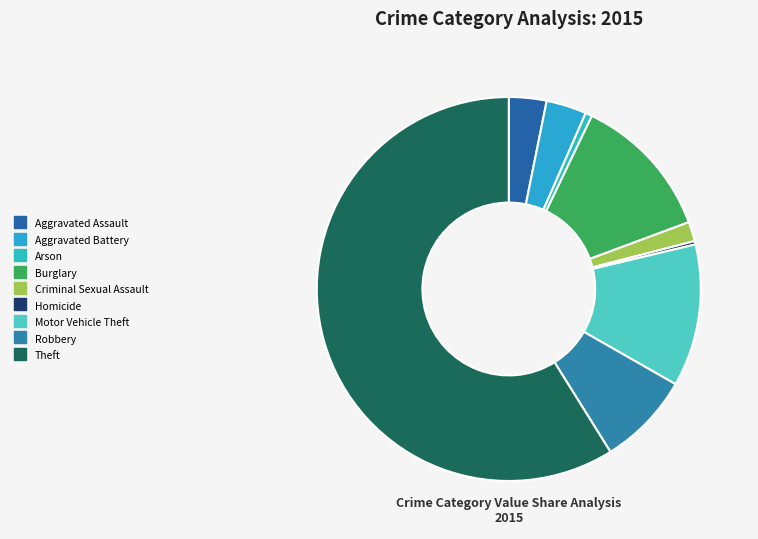

Rank the categories by value from lowest to highest.

Homicide, Arson, Criminal Sexual Assault, Aggravated Assault, Aggravated Battery, Robbery, Motor Vehicle Theft, Burglary, Theft